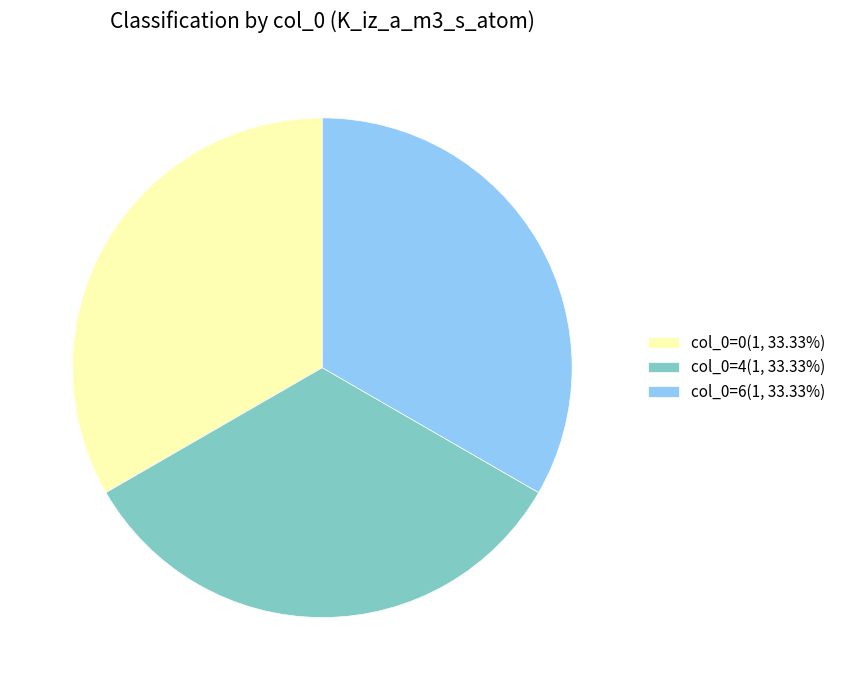

Count the number of slices in the pie.

3